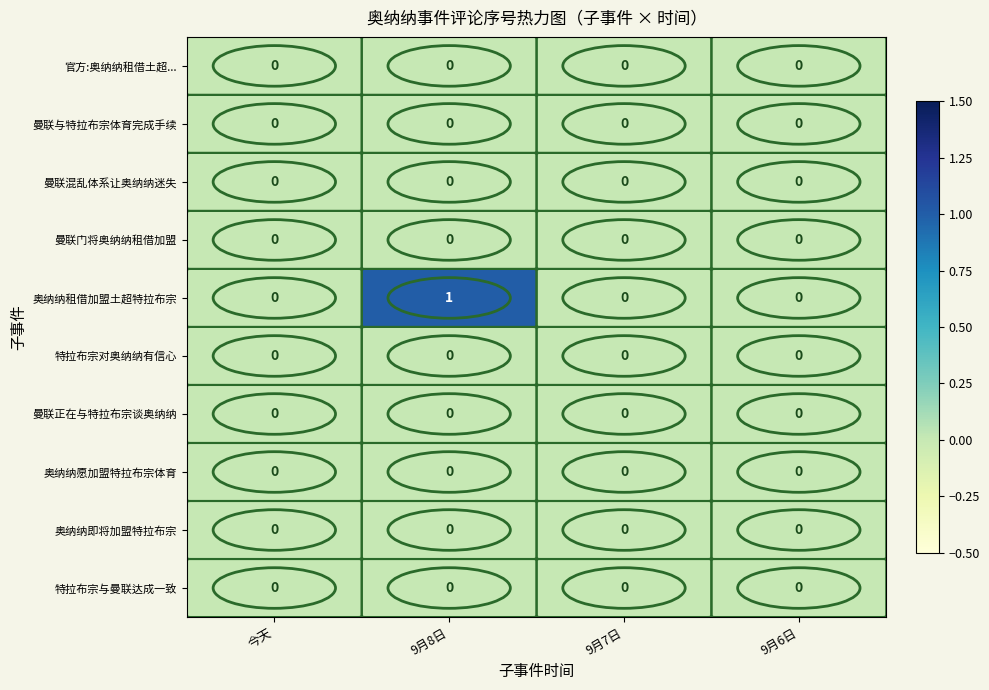

Count the number of categories in the chart.

4